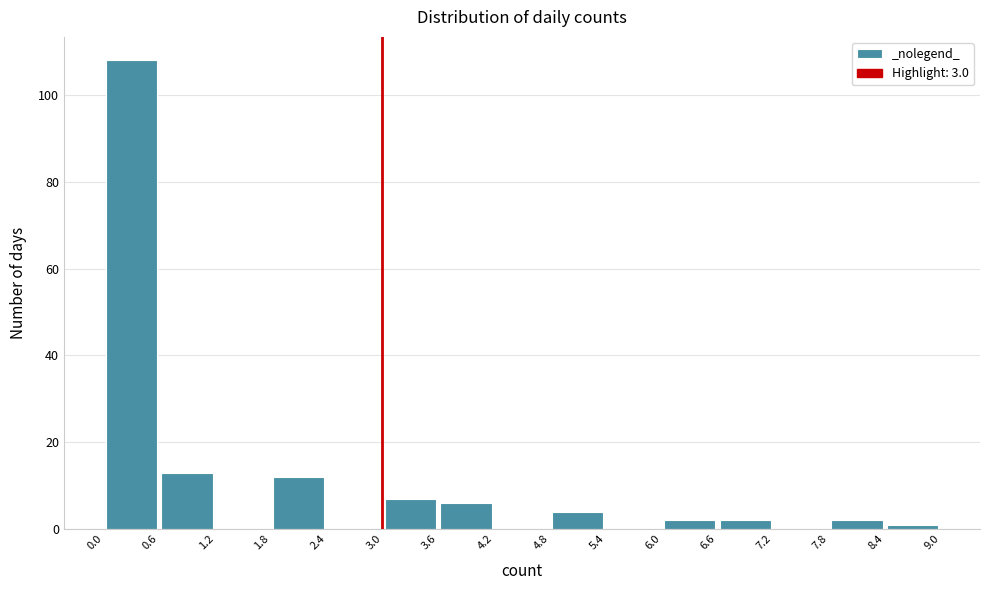

Reading left to right, transcribe this chart: for each bar, give the range it covers on the x-axis and its height. The values are not printed on the chart, so give them approximately, as read against the axis.

0.0 to 0.6: 108
0.6 to 1.2: 14
1.2 to 1.8: 0
1.8 to 2.4: 12
2.4 to 3.0: 0
3.0 to 3.6: 8
3.6 to 4.2: 6
4.2 to 4.8: 0
4.8 to 5.4: 4
5.4 to 6.0: 0
6.0 to 6.6: 2
6.6 to 7.2: 2
7.2 to 7.8: 0
7.8 to 8.4: 2
8.4 to 9.0: under 2